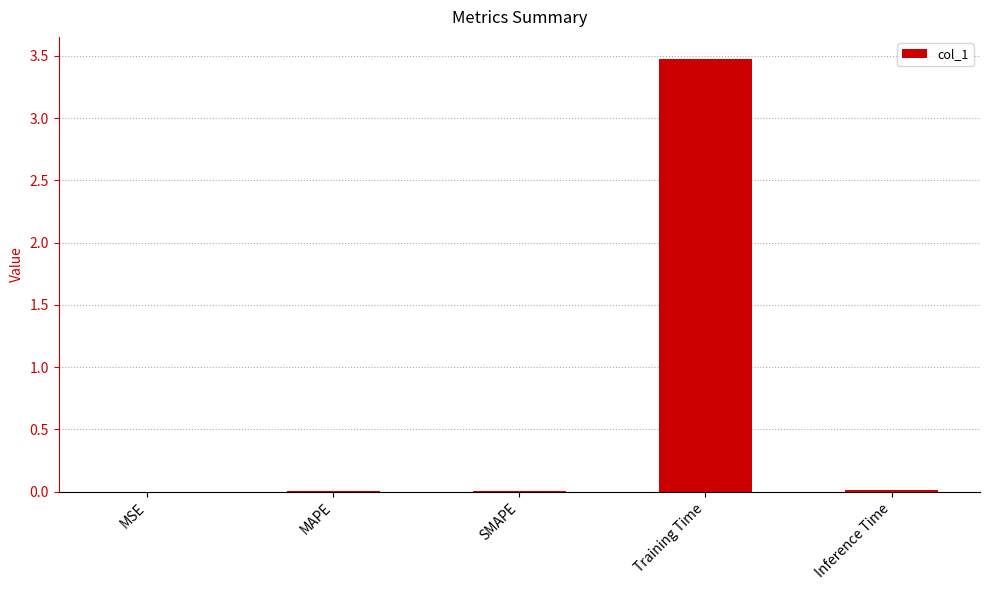

Which category has the highest value across all series?

Training Time